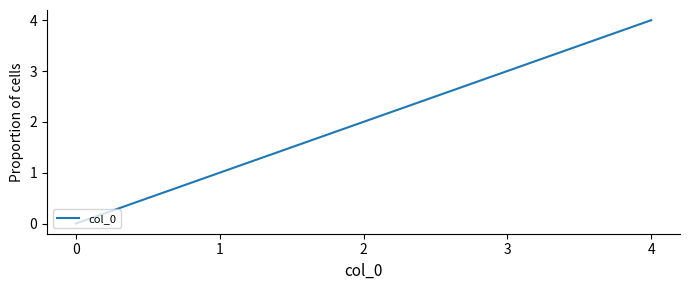

True or false: the data has more than 1 interior local peaks.

False